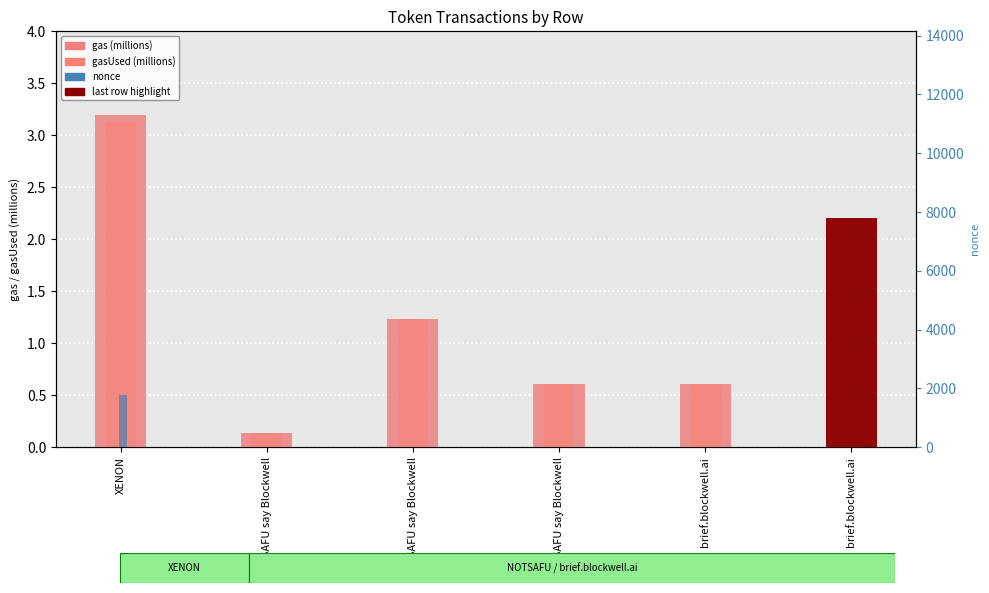

Which category has the highest value across all series?

XENON